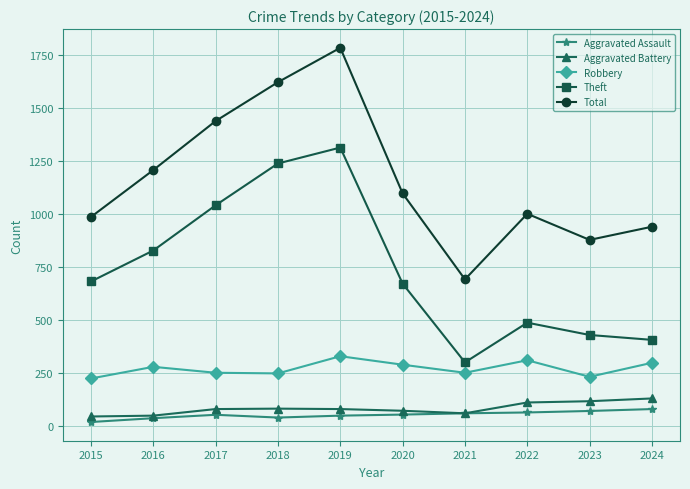

The Aggravated Assault series shows 55 at 2017. True or false?

True